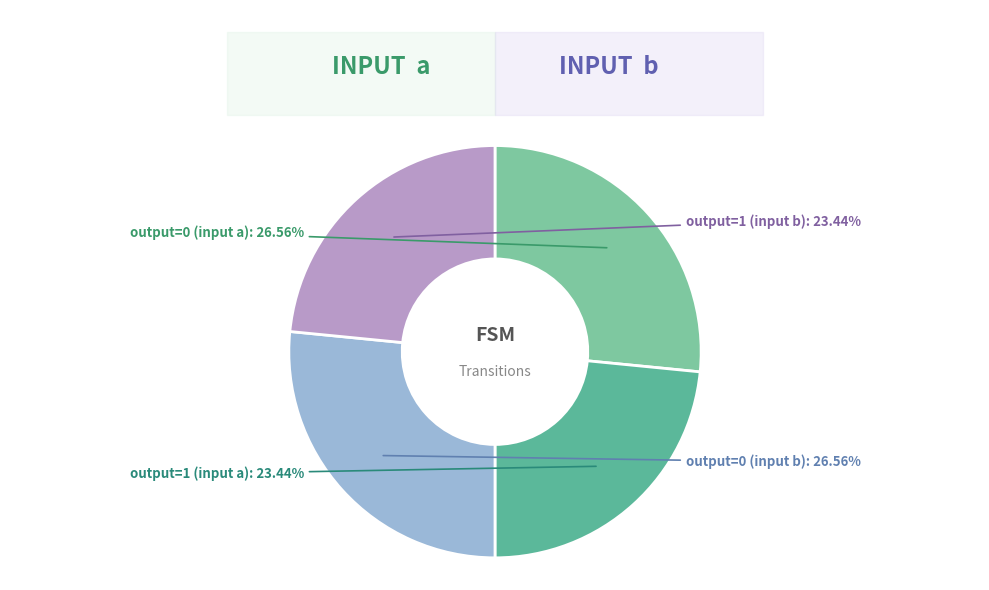

What is the total percentage of output=0 (input b) and output=1 (input a)?

50.0%